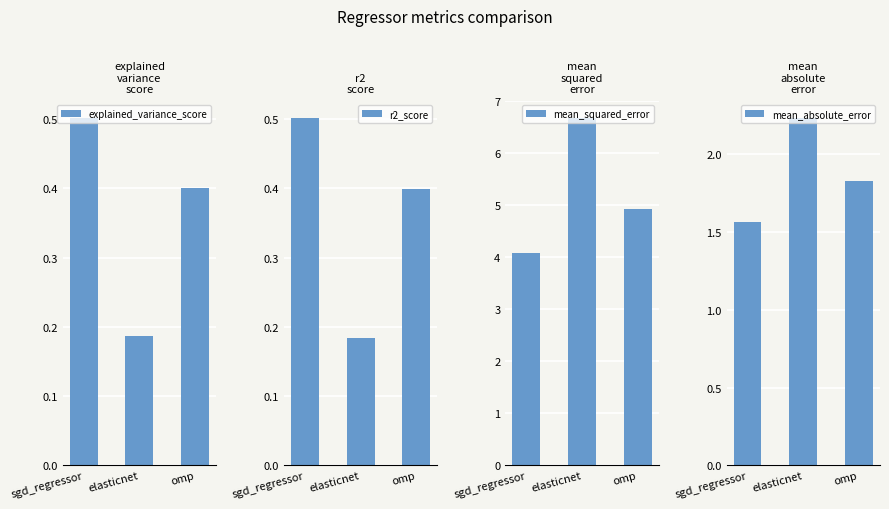

What is the value of the r2_score bar at the 2nd from the left?

0.2